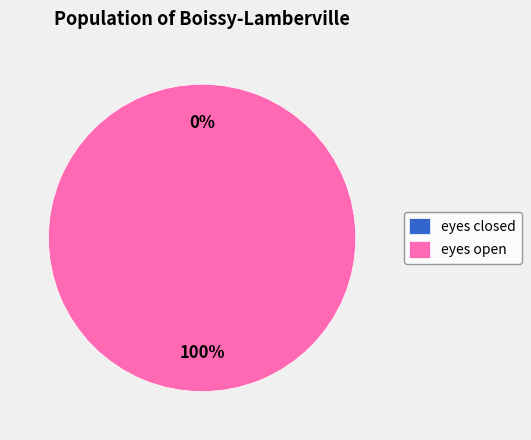

To the nearest percent, what is the combined percentage of eyes open and eyes closed?

100%